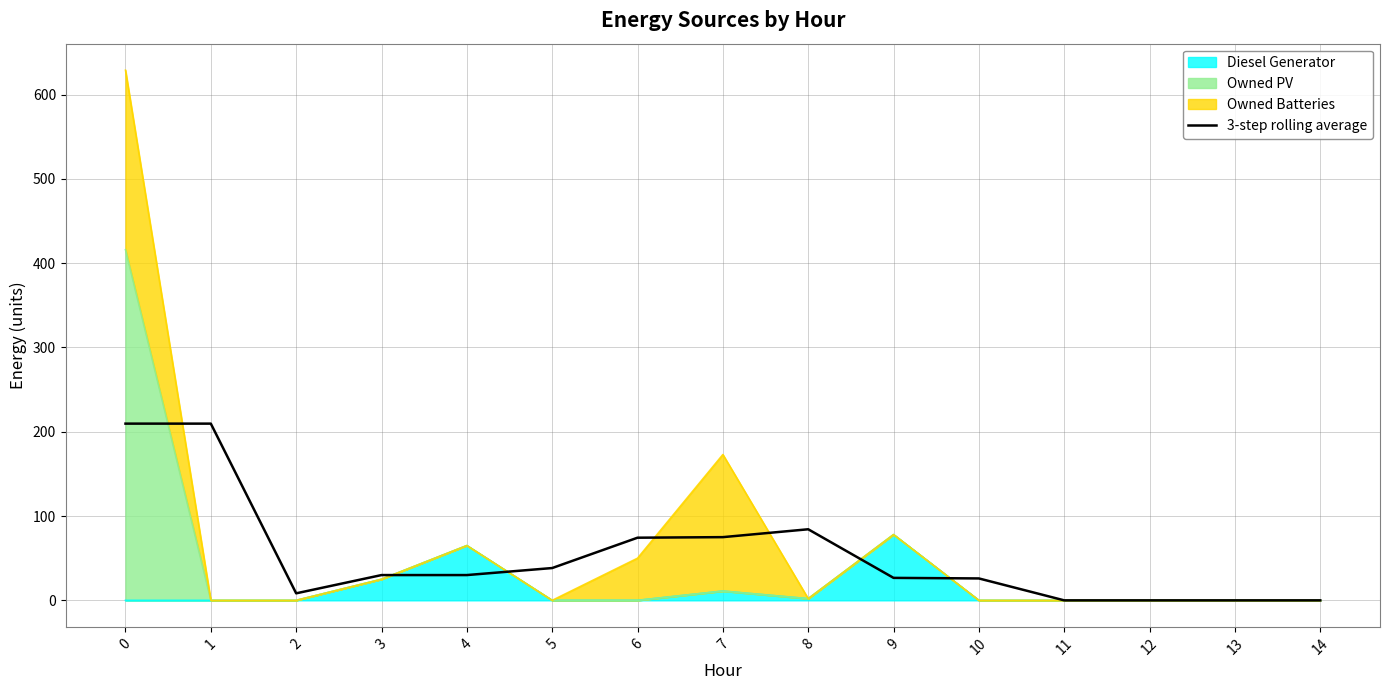

What is the difference between the values at 5 and 3?

8.3